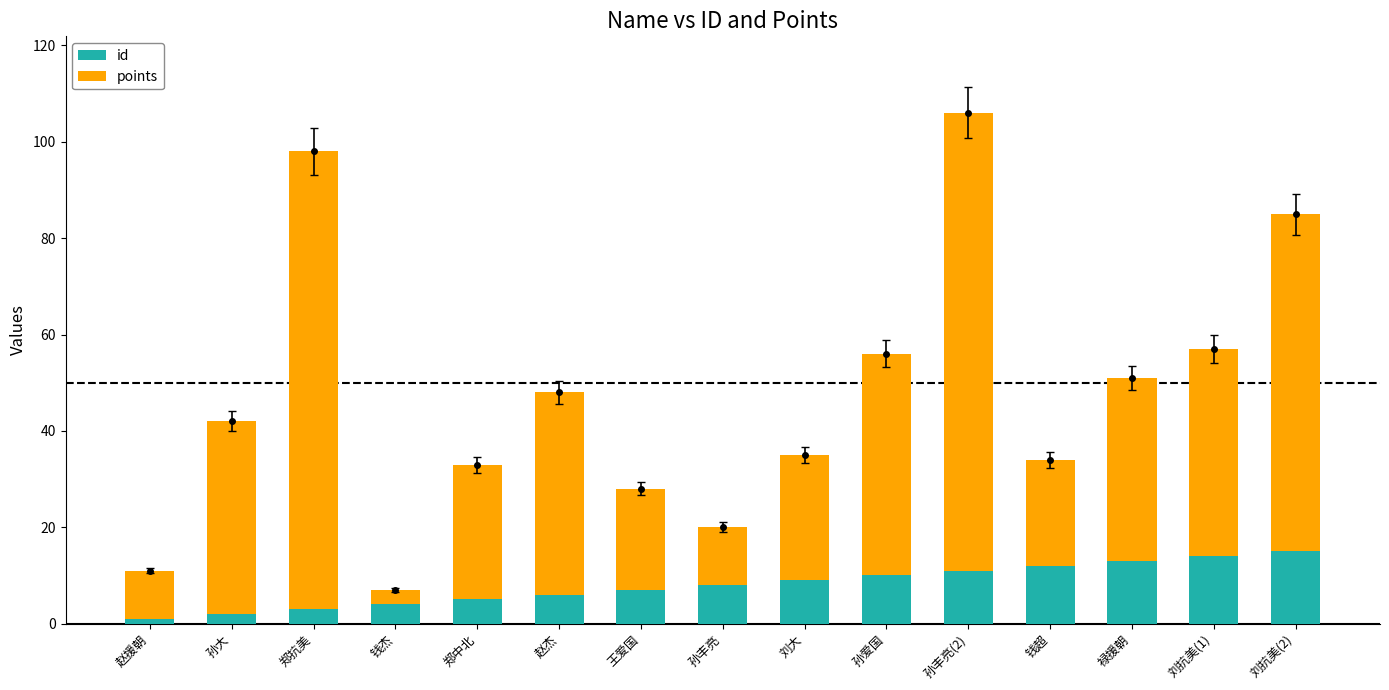

The id series shows 1 at 赵援朝. True or false?

True